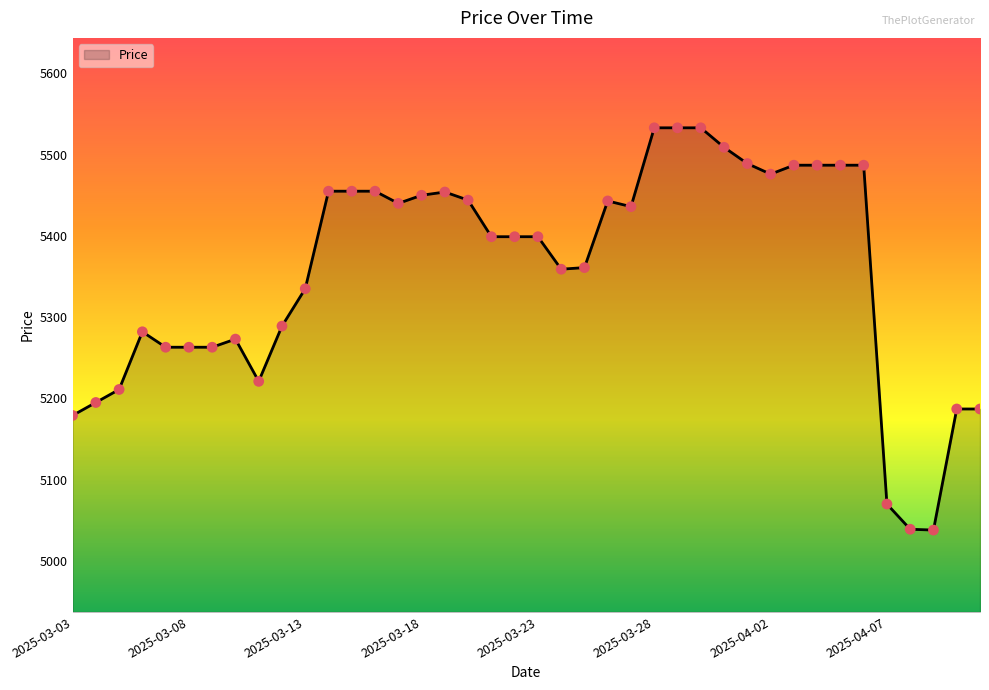

What is the difference between the maximum and minimum values?

495